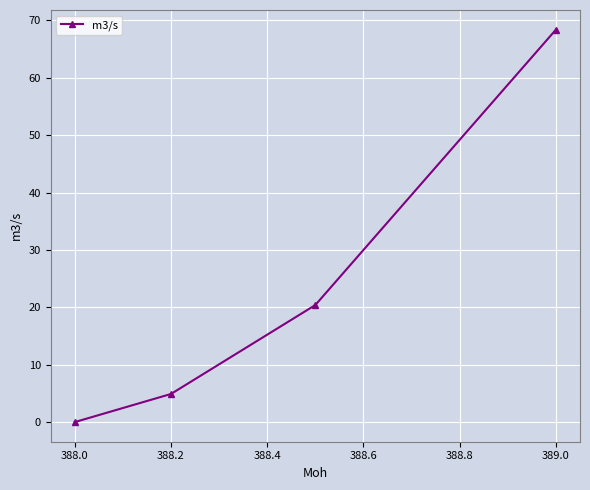

Is this an area chart (filled region under the line)?

No